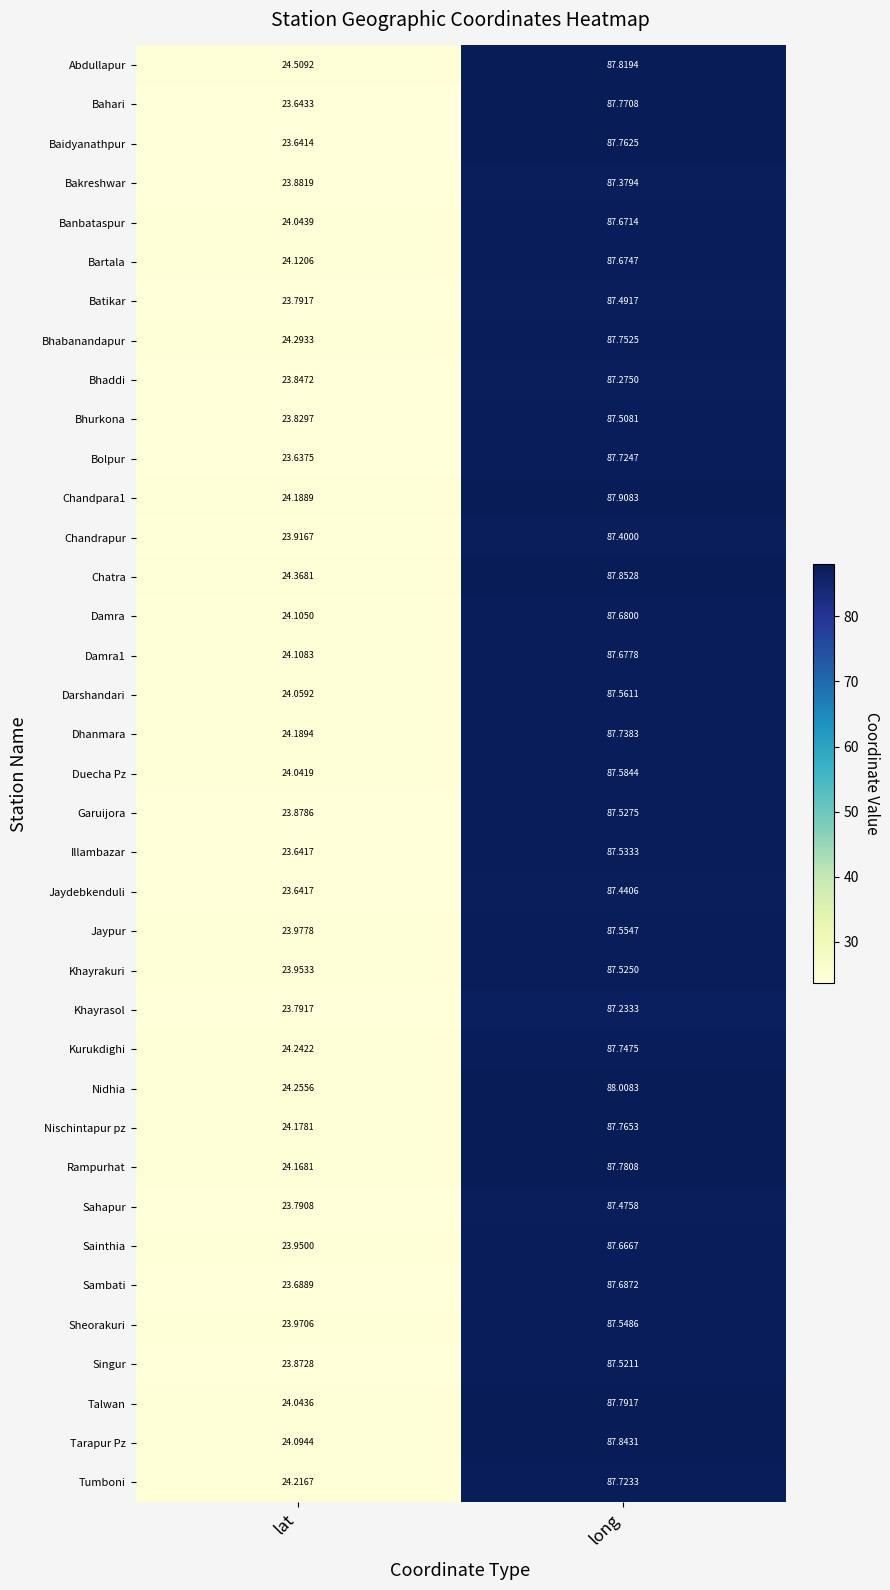

Where does the Bolpur series first go above 87?

long